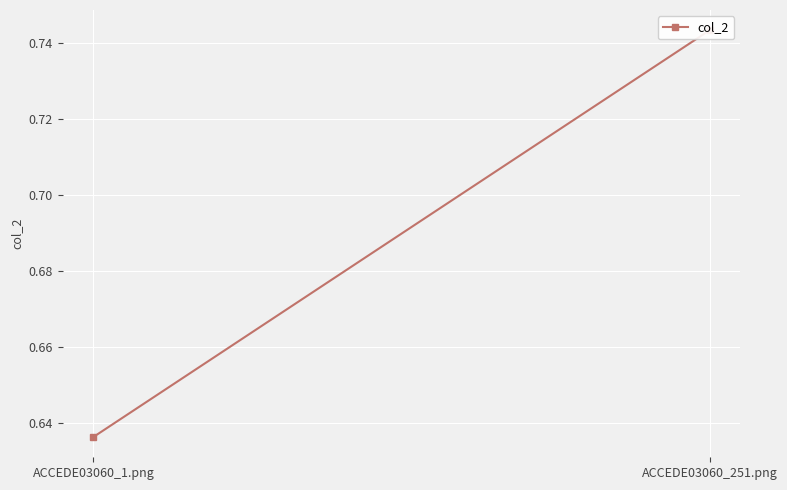

The chart shows a value of 0.6 at ACCEDE03060_1.png. True or false?

True